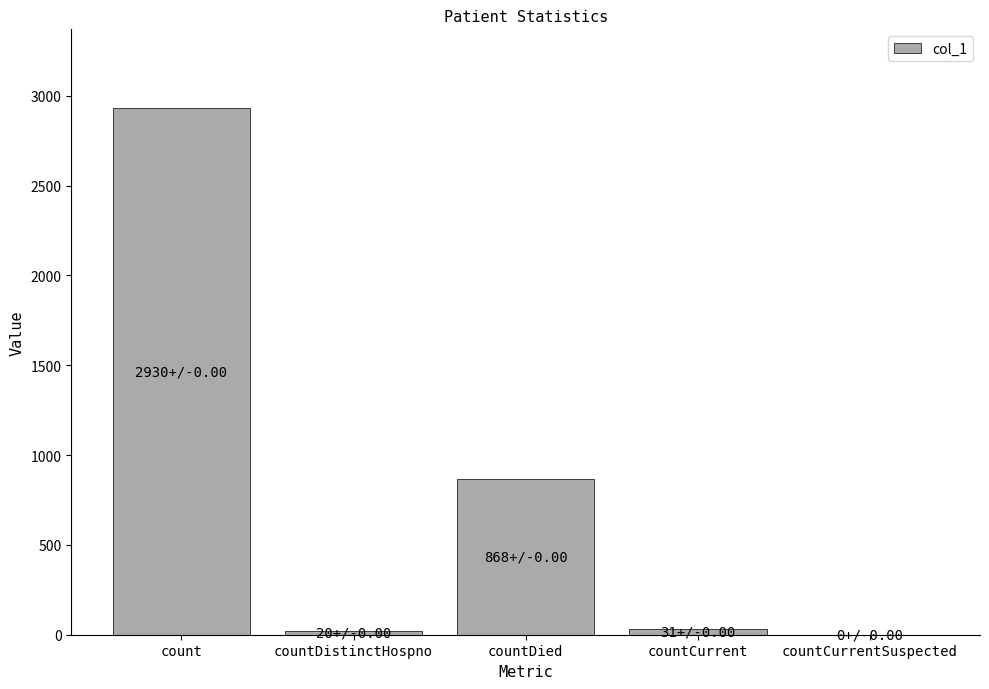

What is the maximum value shown in the chart?

2930